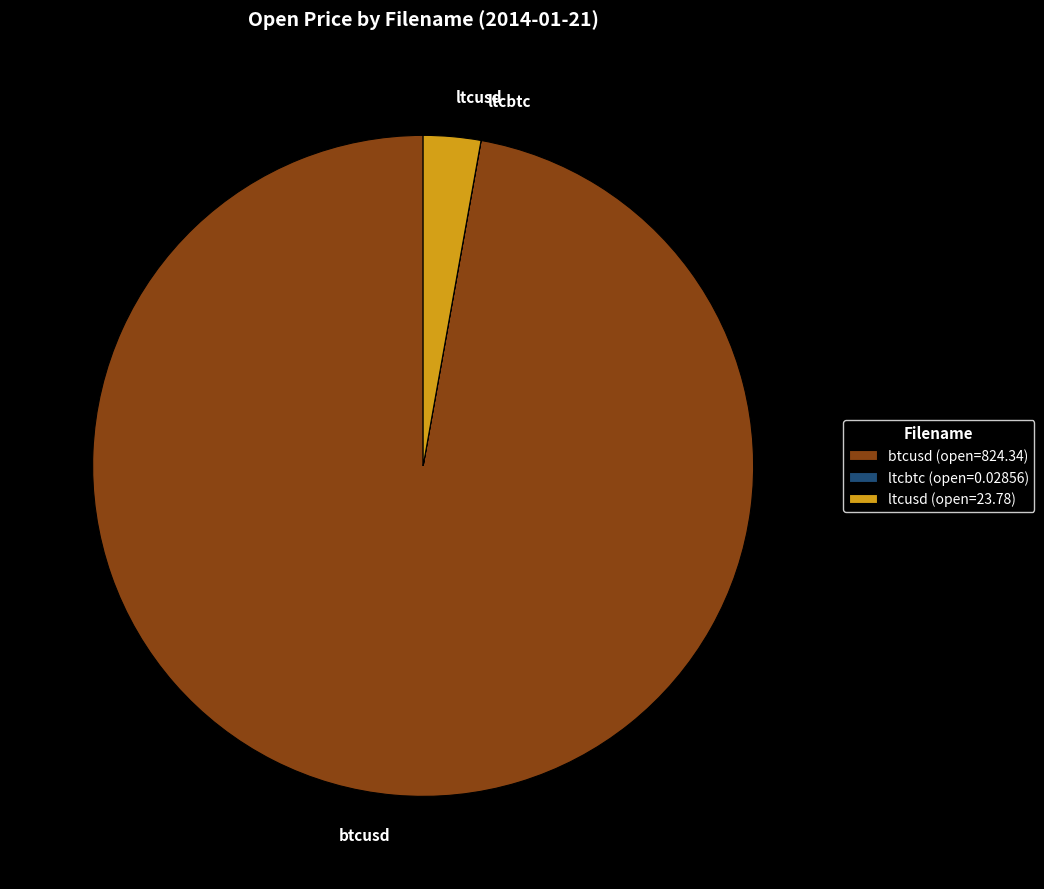

The btcusd slice represents 97% of the pie. True or false?

True